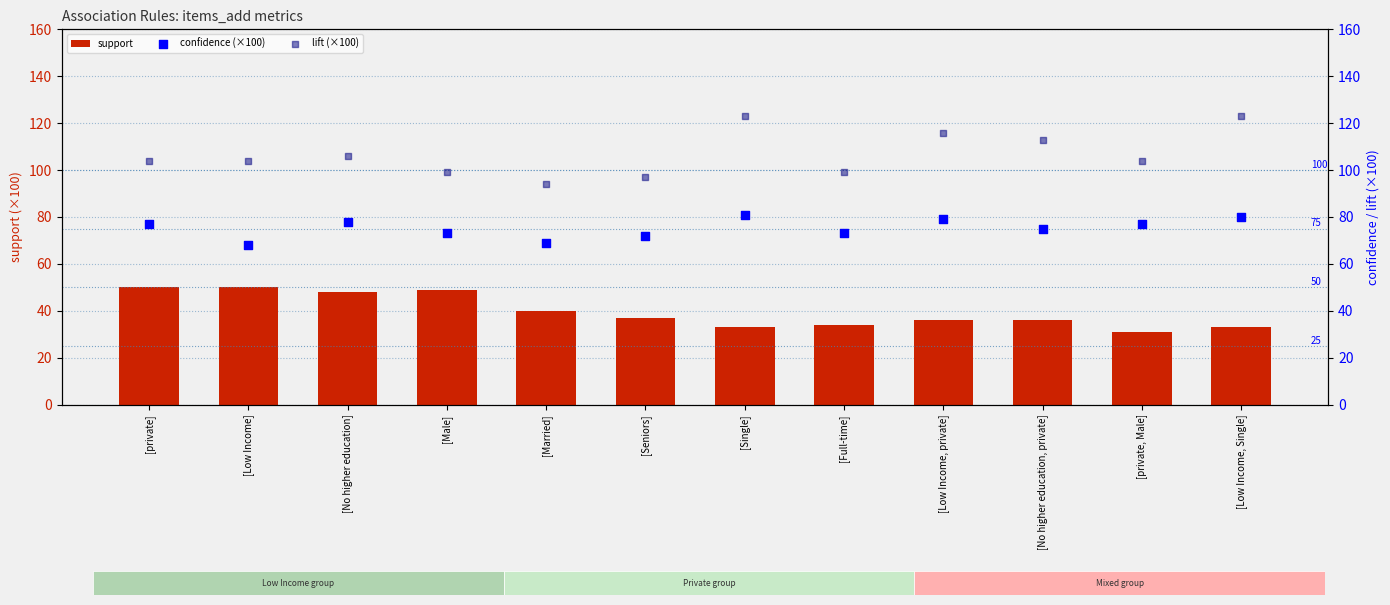

At how many categories does at least one series exceed 33?

12